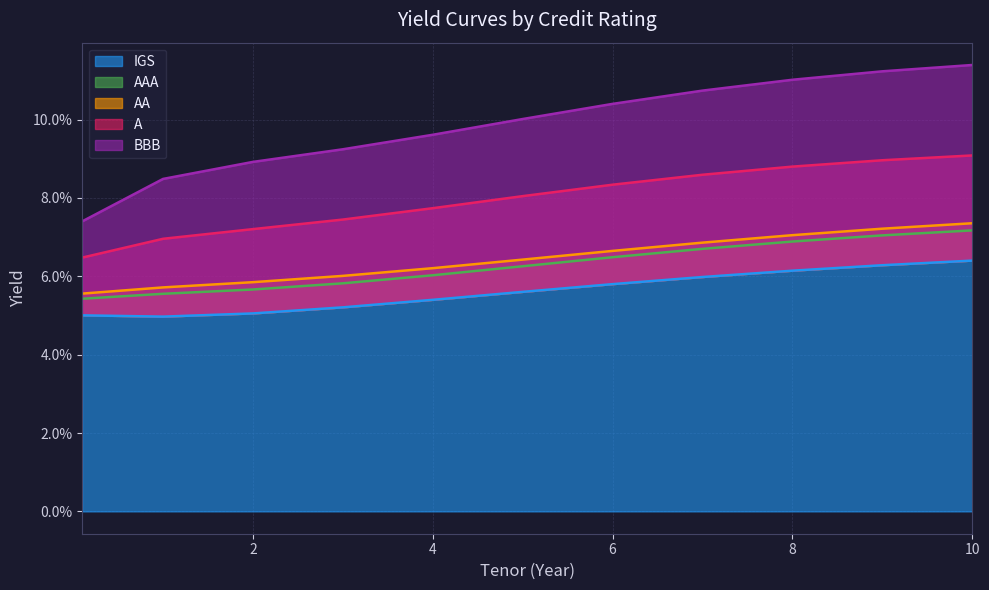

What is the average value of the A series?

0.1